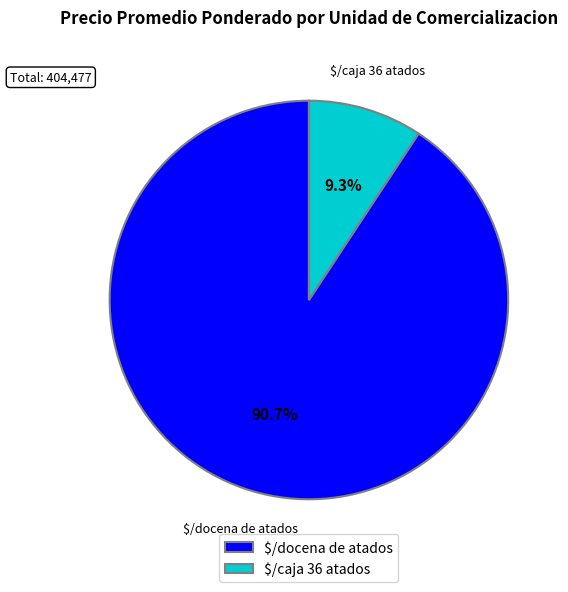

Count the number of slices in the pie.

2